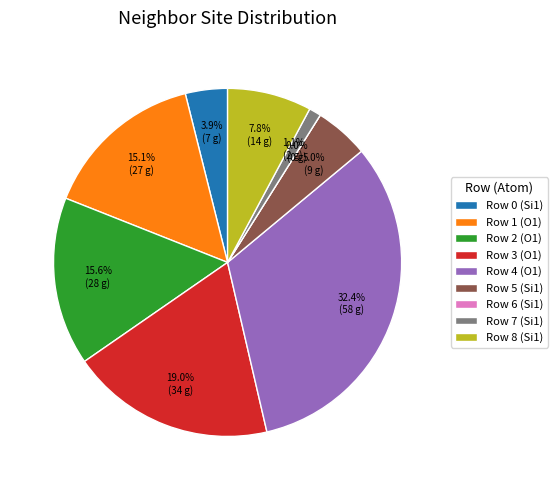

How many segments does this pie chart have?

9